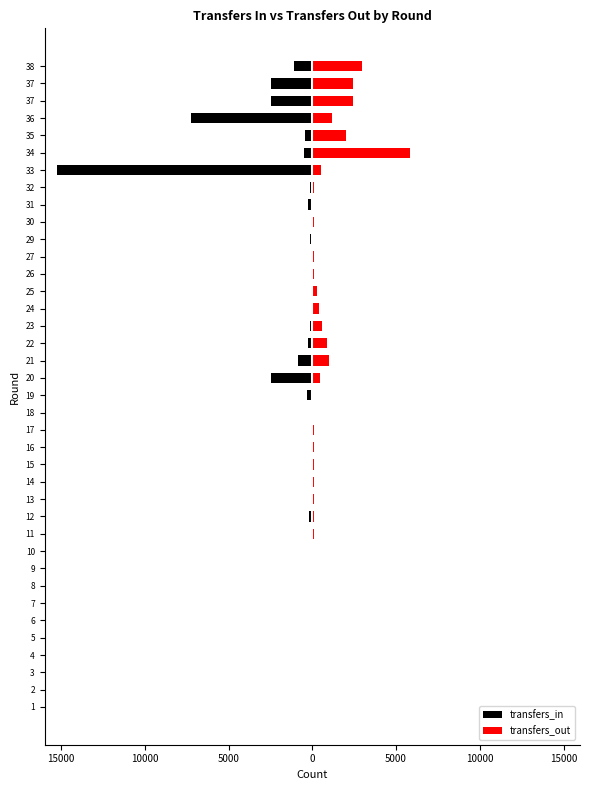

Between 37 and 6, which is larger?

6